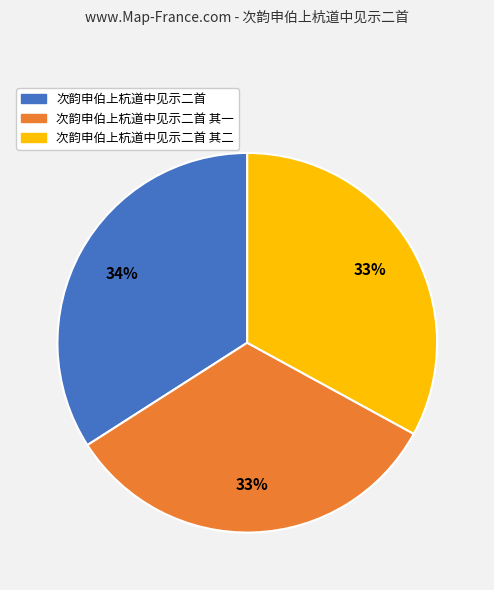

Which category has the biggest portion of the pie?

次韵申伯上杭道中见示二首